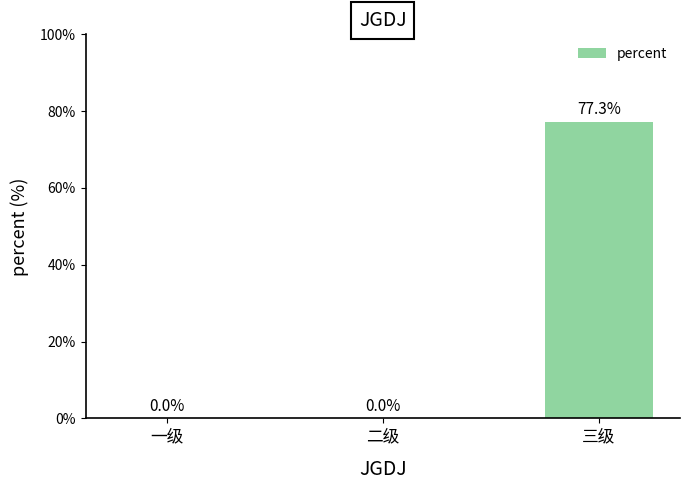

Which label corresponds to the smallest value in the chart?

一级